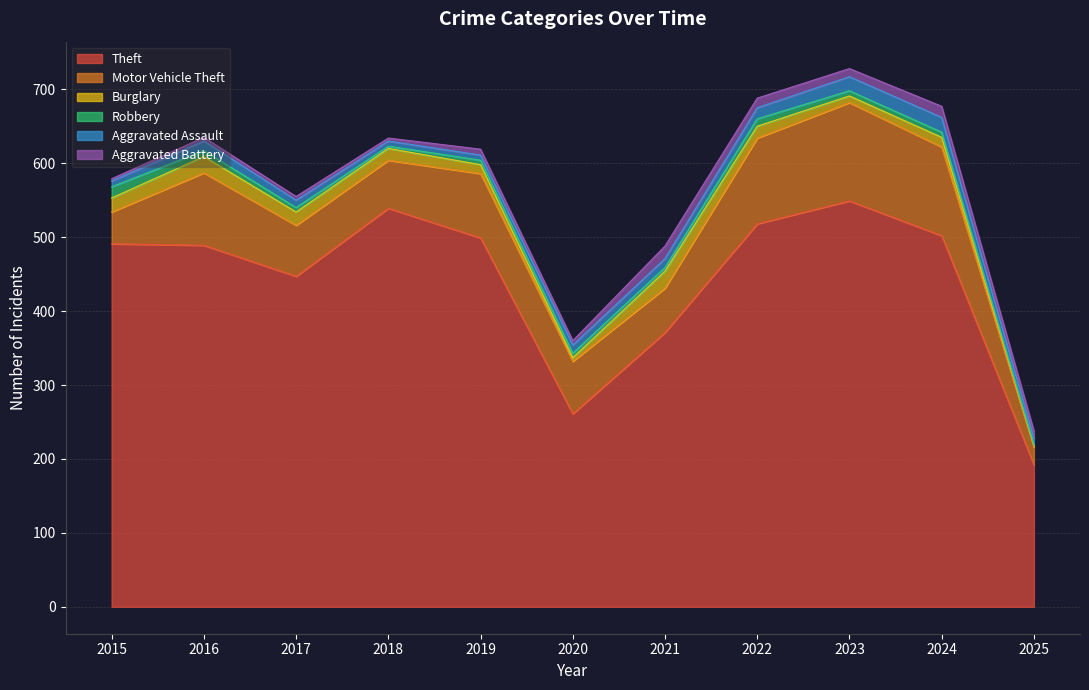

What is the value of the Motor Vehicle Theft point at the 10th from the left?

120